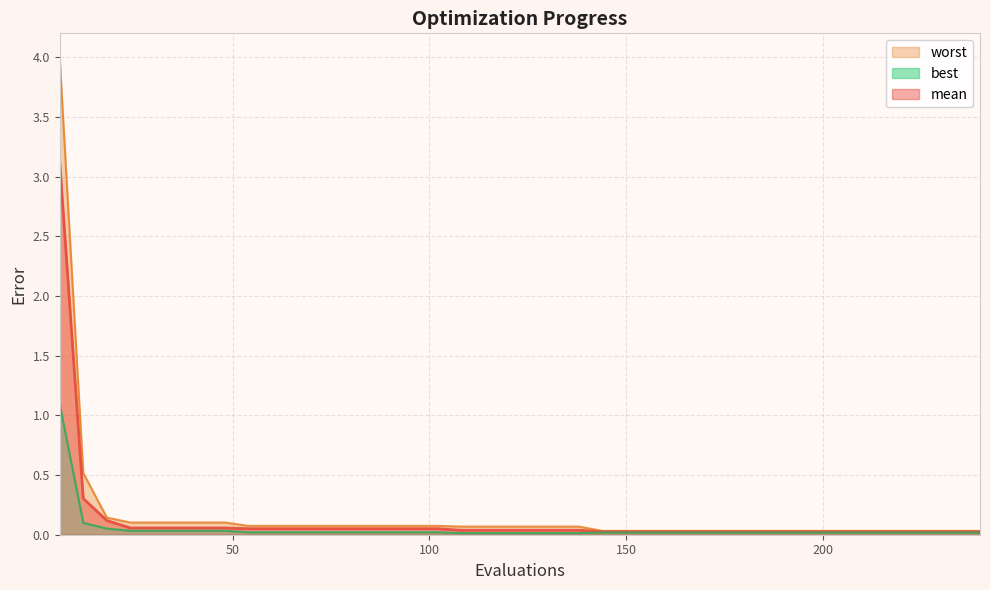

List the series in order of their overall mean, highest first.

worst, mean, best